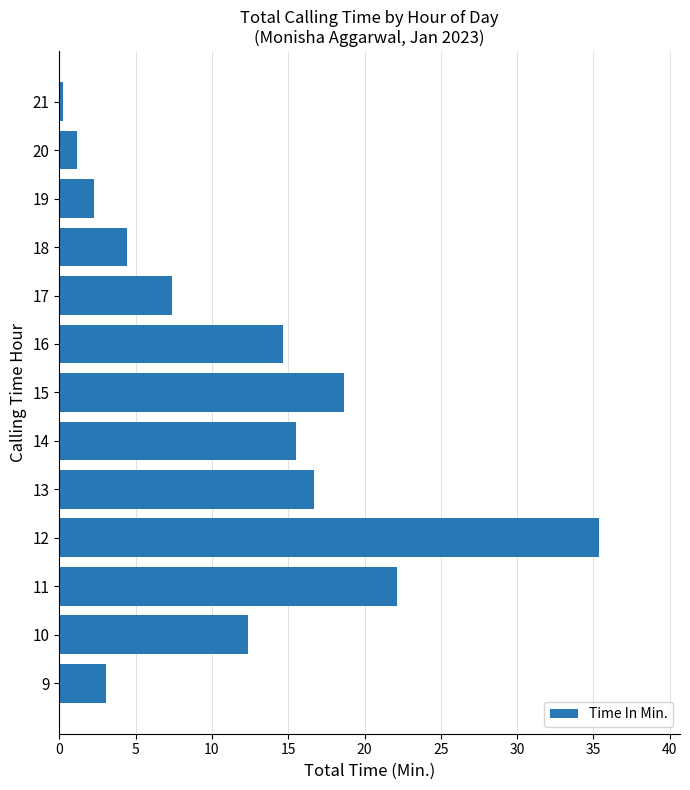

Does the chart contain any negative values?

No